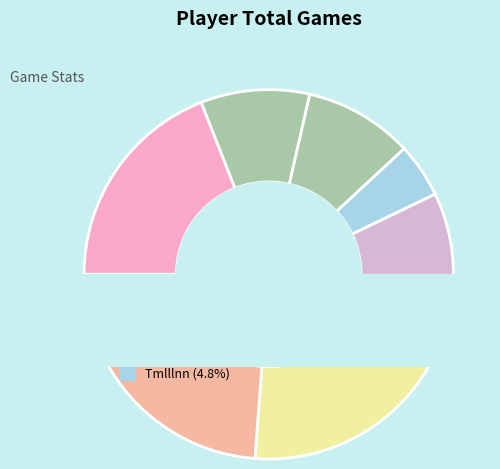

To the nearest percent, what is the average slice percentage?

14%